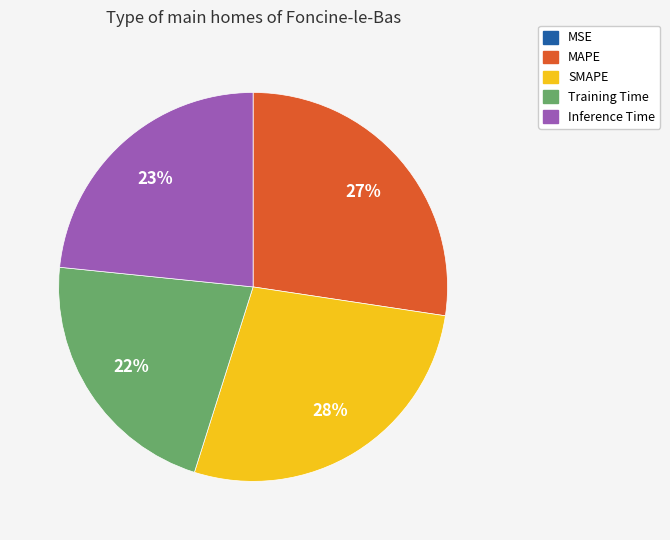

Is it true that SMAPE is 33% of the pie?

False